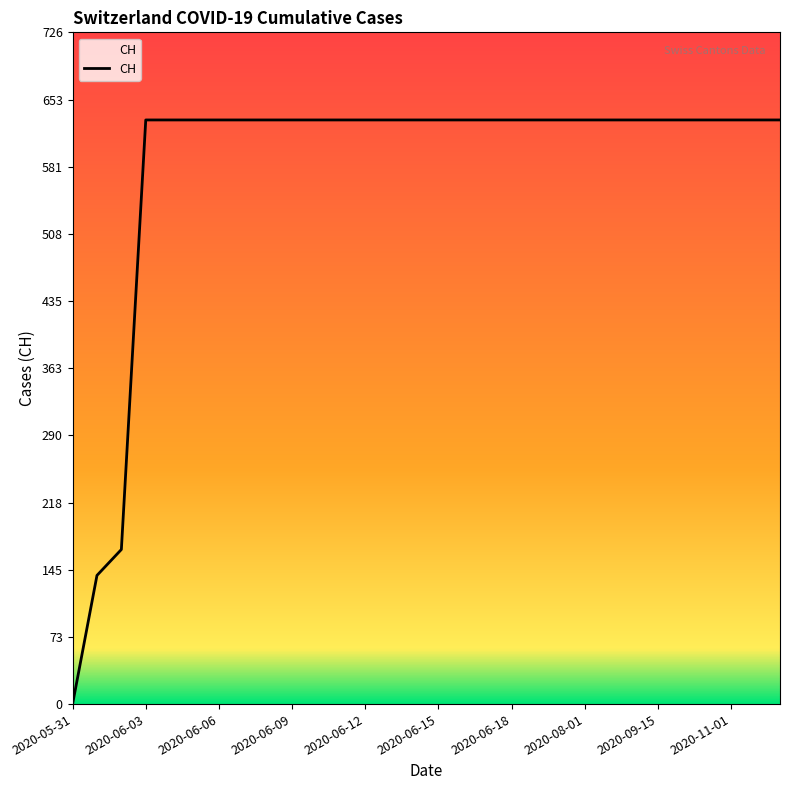

What is the difference between the maximum and minimum values?

631